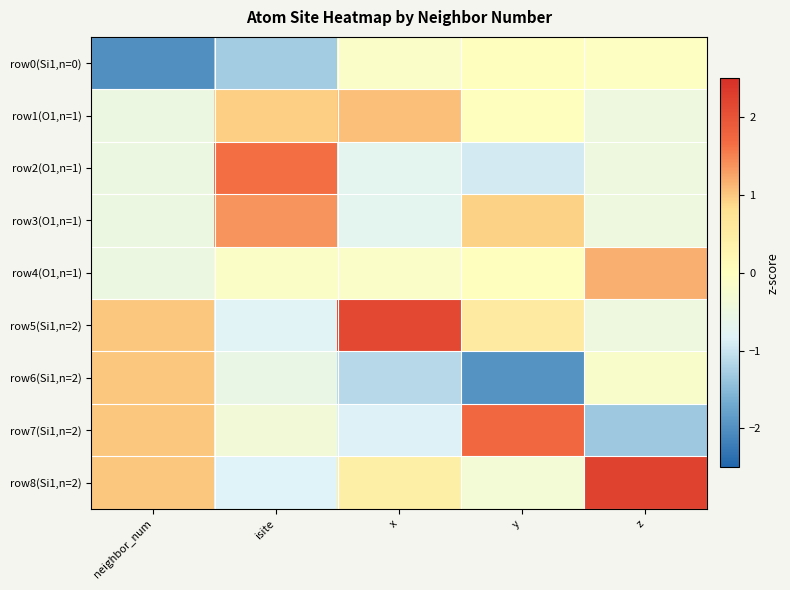

Which series changed the most between x and y?

row7(Si1,n=2)